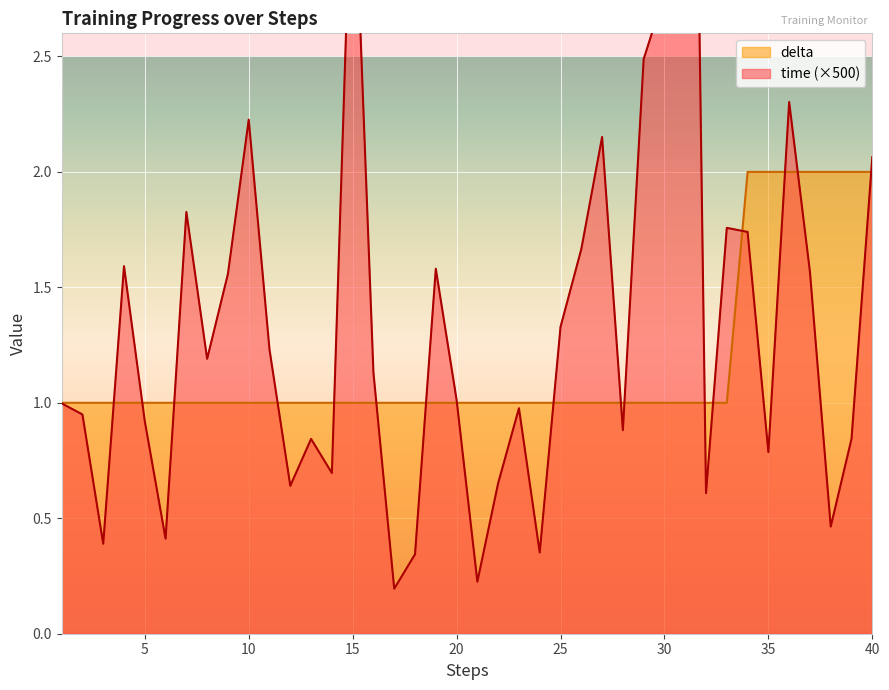

Which series changed the most between 8 and 33?

time